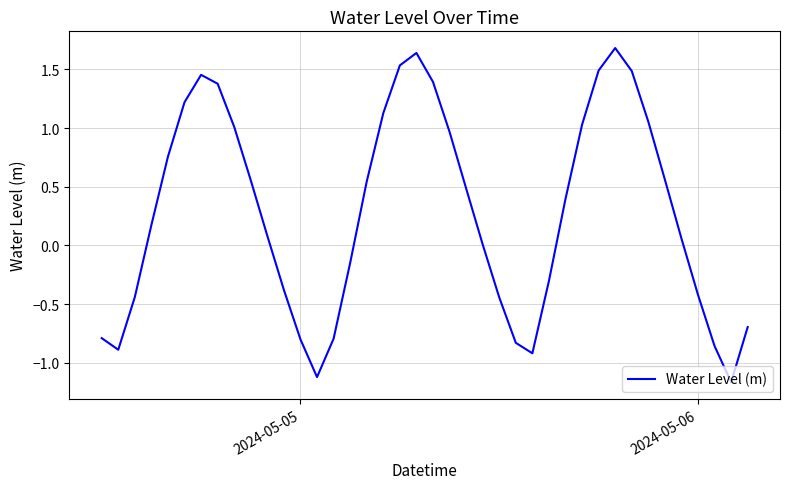

What is the sum of all values?

11.1